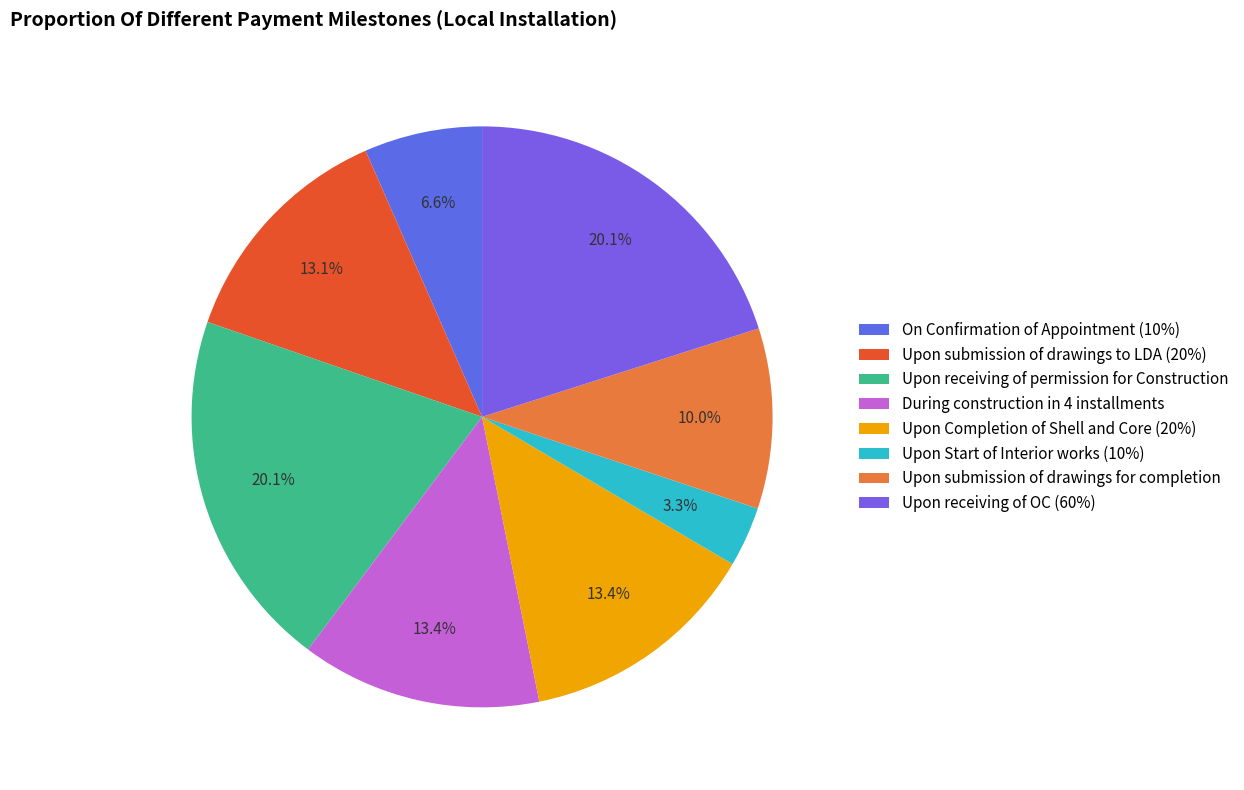

Which category has the smallest portion of the pie?

Upon Start of Interior works (10%)